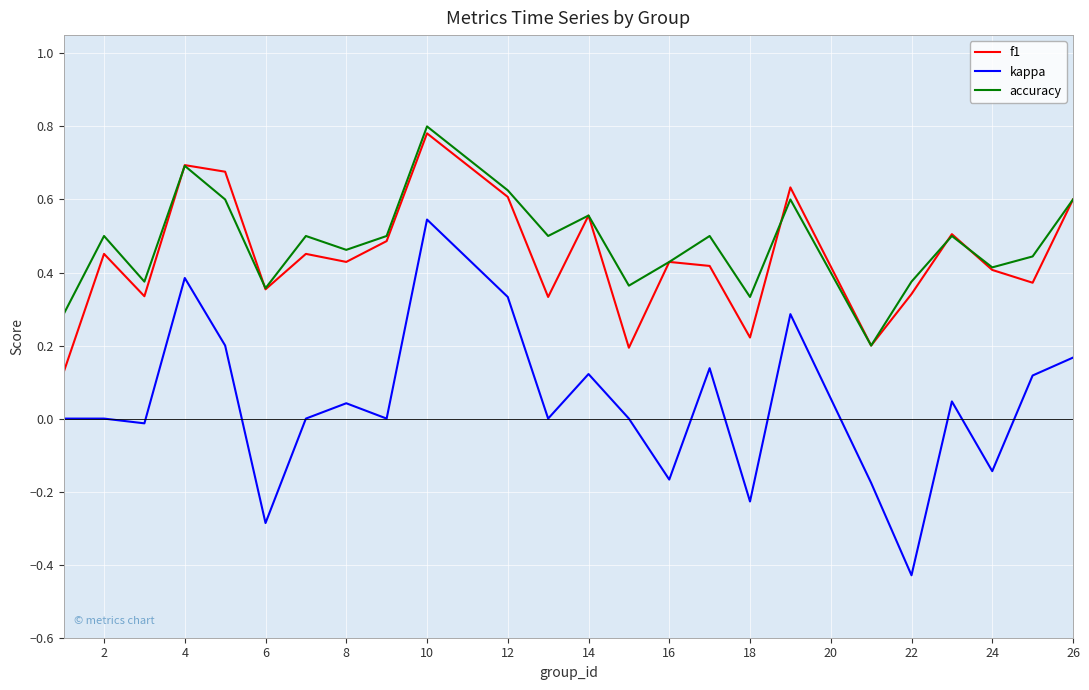

True or false: accuracy and kappa intersect in this chart.

False